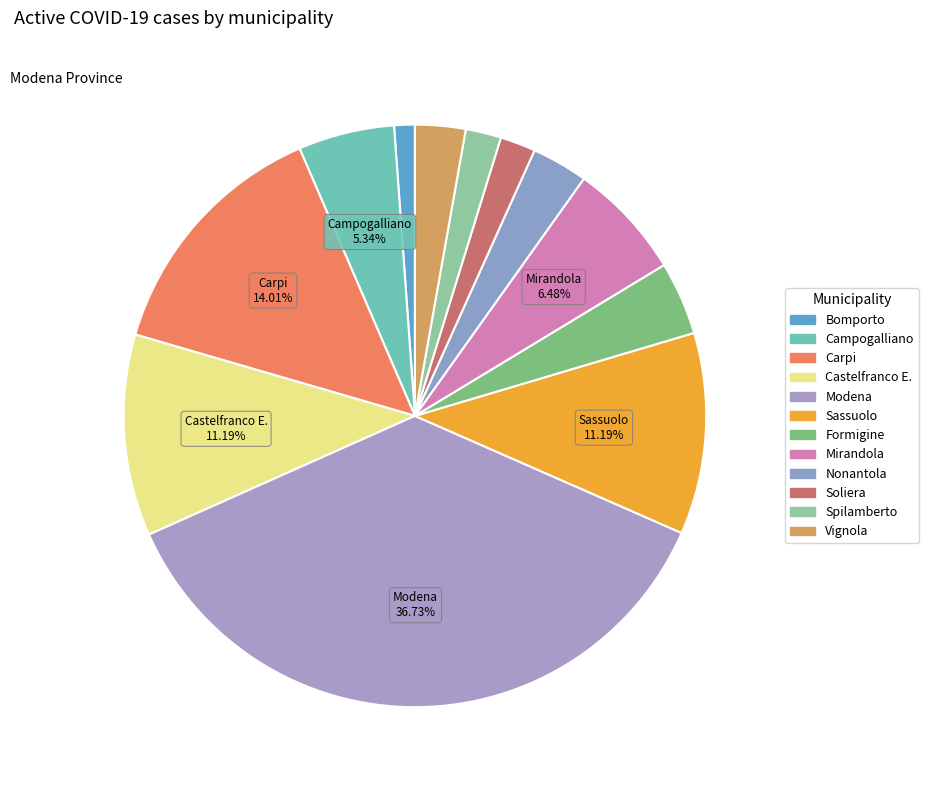

Count the number of slices in the pie.

12